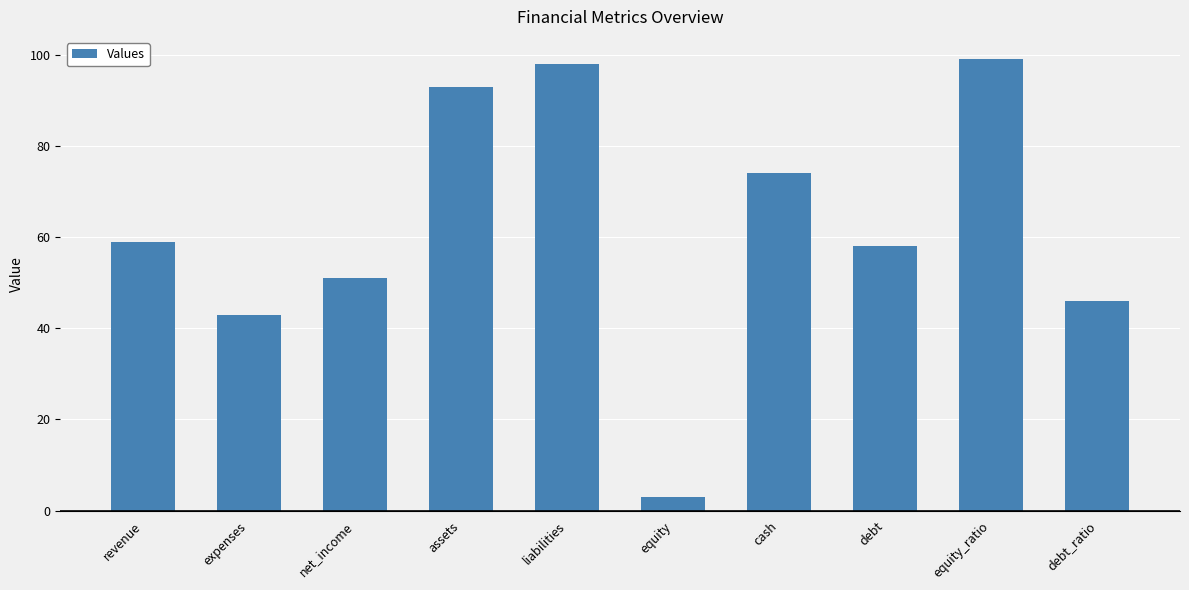

What is the difference between the second highest and minimum values?

95